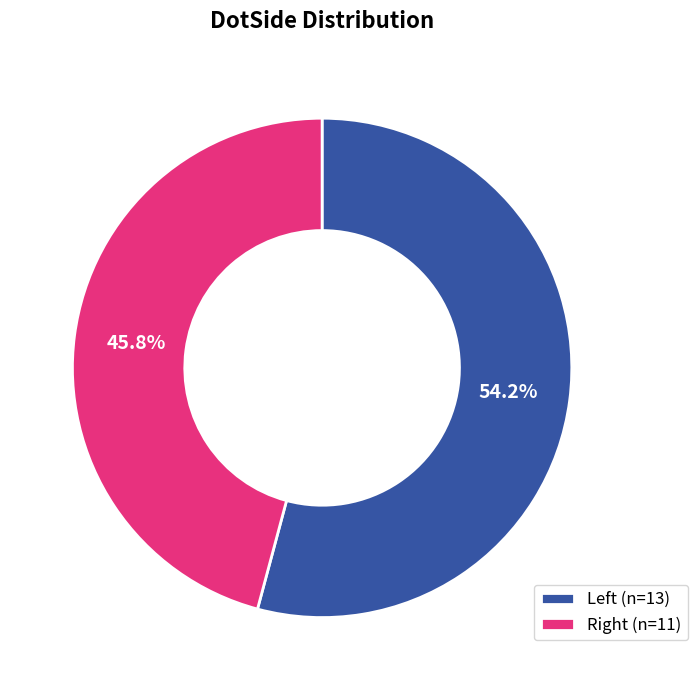

Rank the categories by value from lowest to highest.

Right, Left